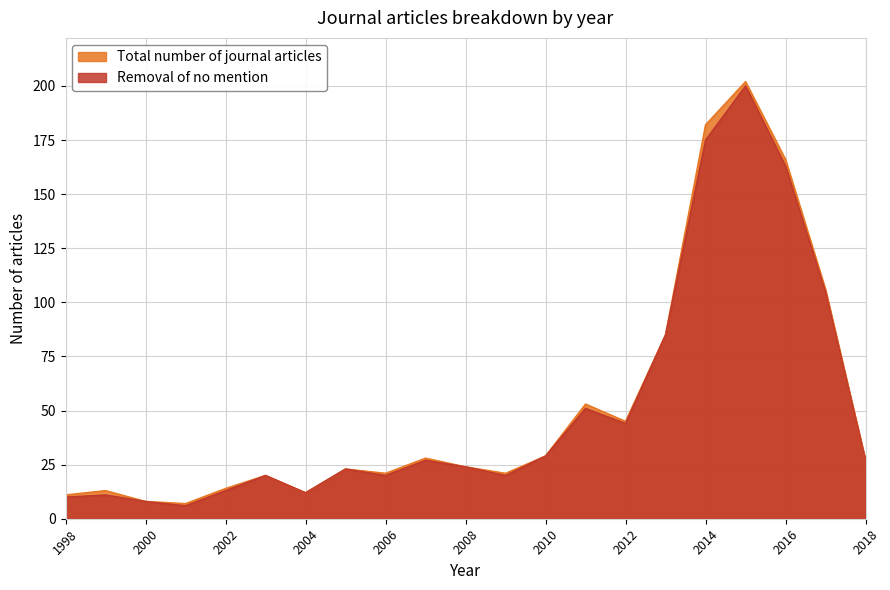

At which category is the sum across all series the highest?

2015